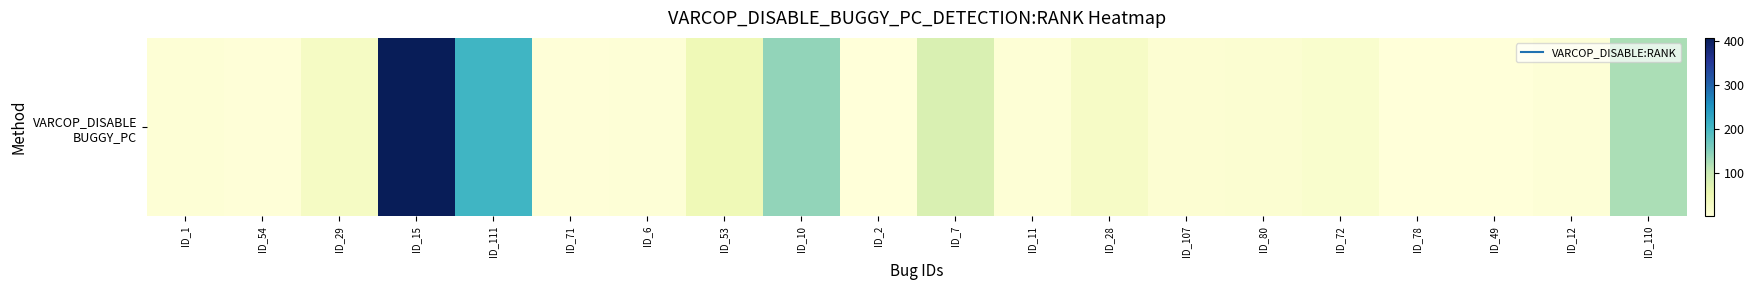

Between ID_71 and ID_7, which is larger?

ID_7